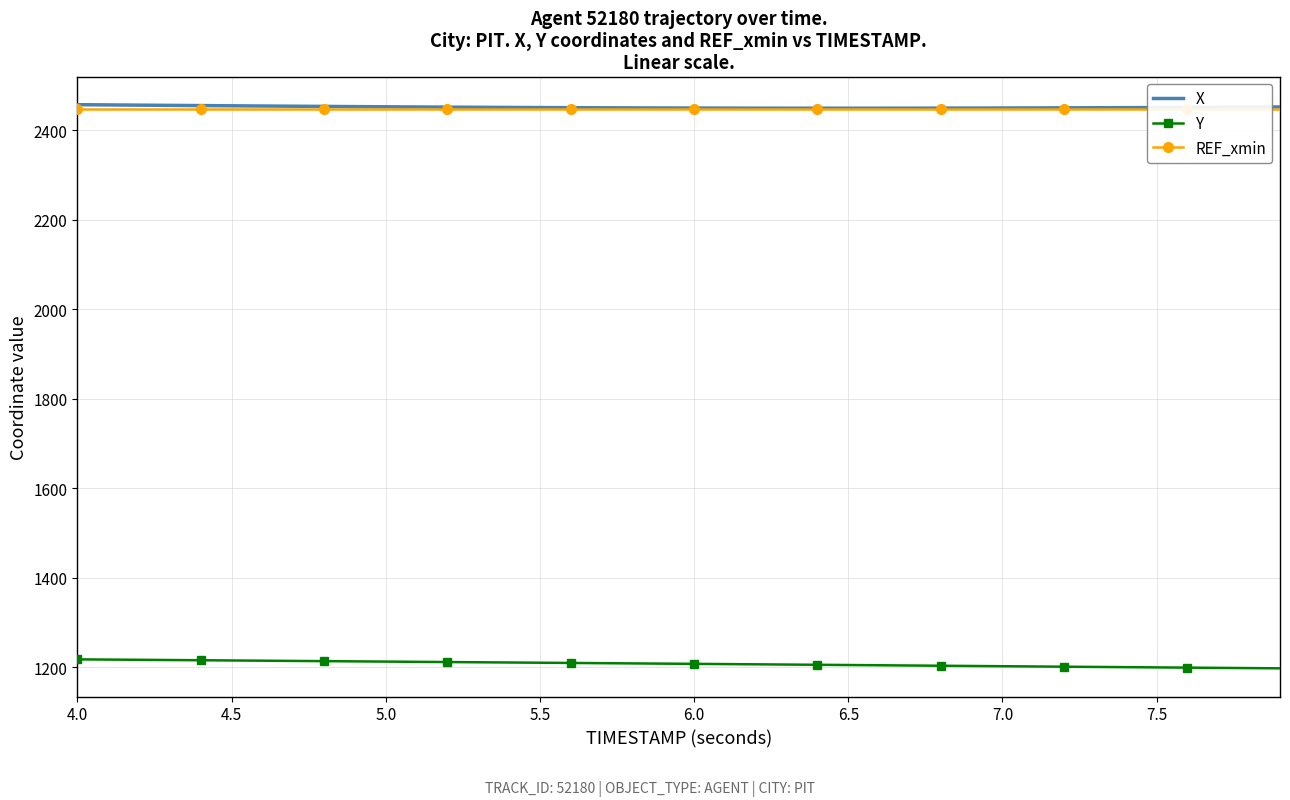

At which label does Y first exceed 1207?

4.0